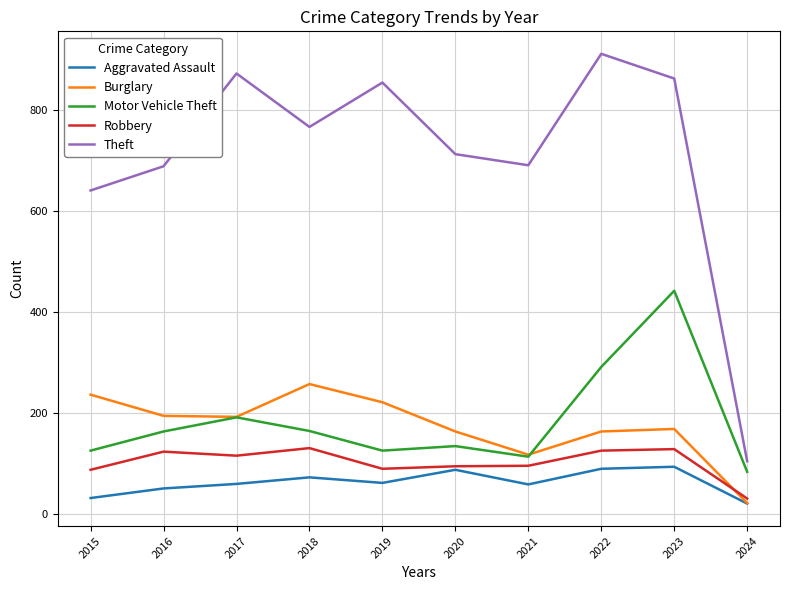

What is the highest value of the Motor Vehicle Theft series?

442